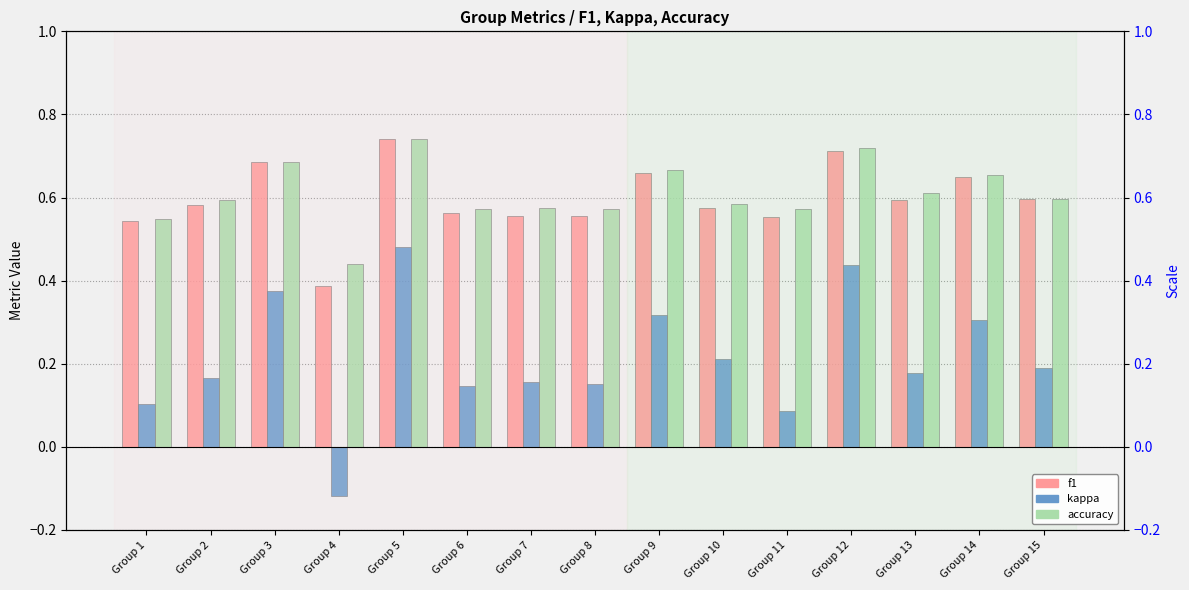

True or false: f1 has a value of 1.2 at Group 3.

False